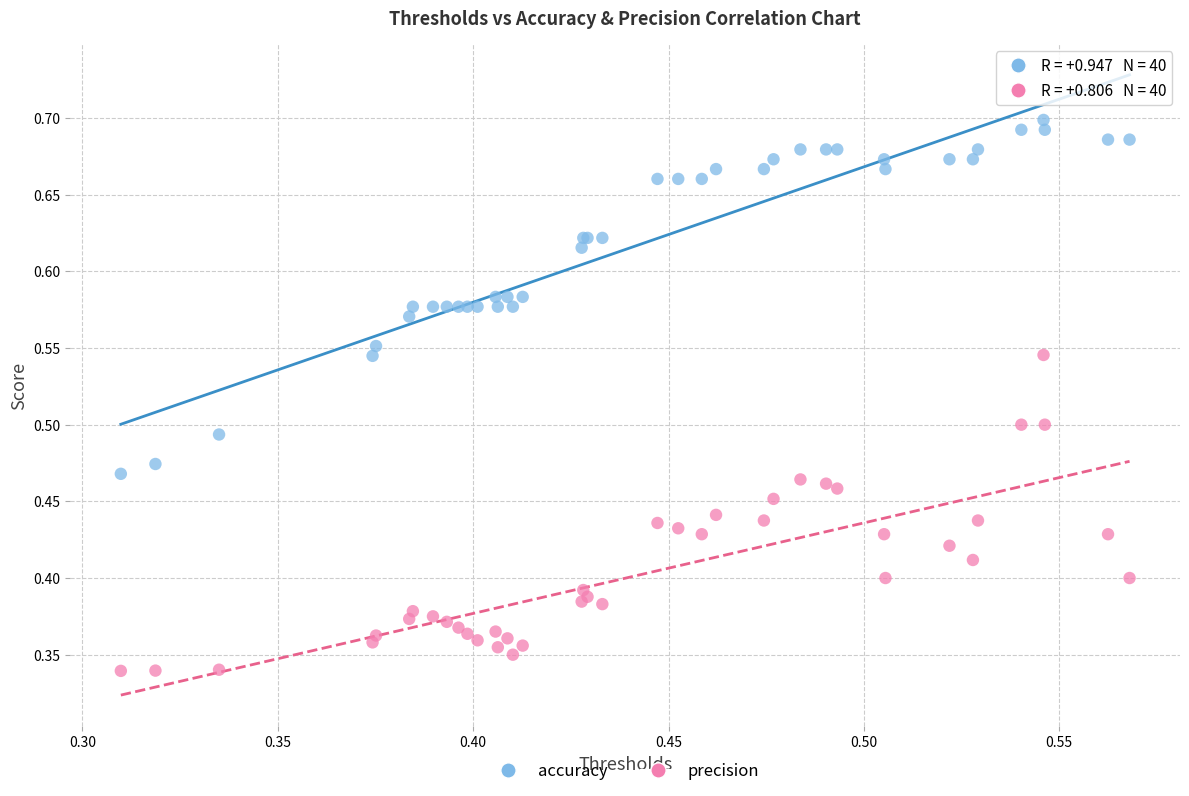

Which series reaches the minimum Y coordinate?

precision